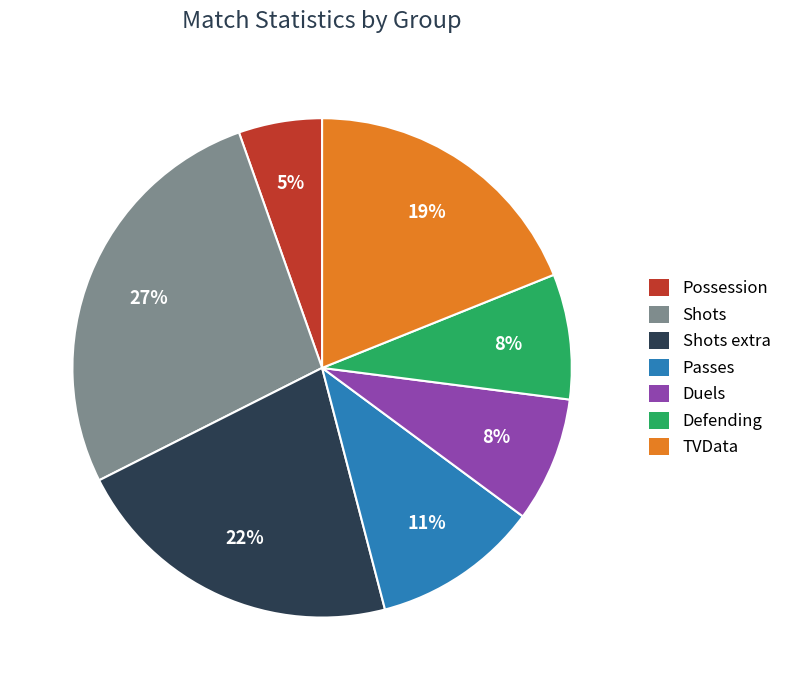

To the nearest percent, what is the average slice percentage?

14%